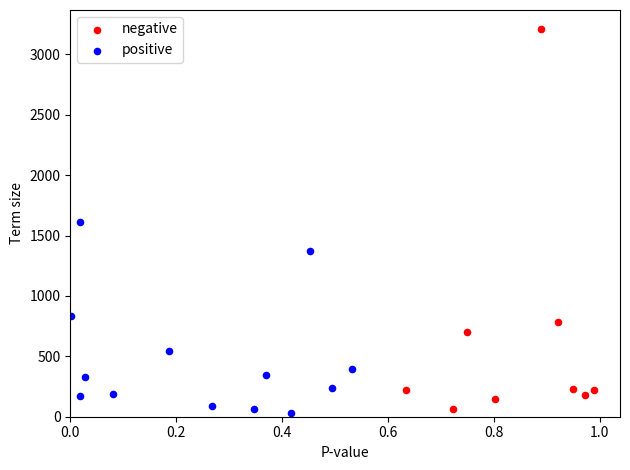

Which series has the widest spread of Y values?

negative